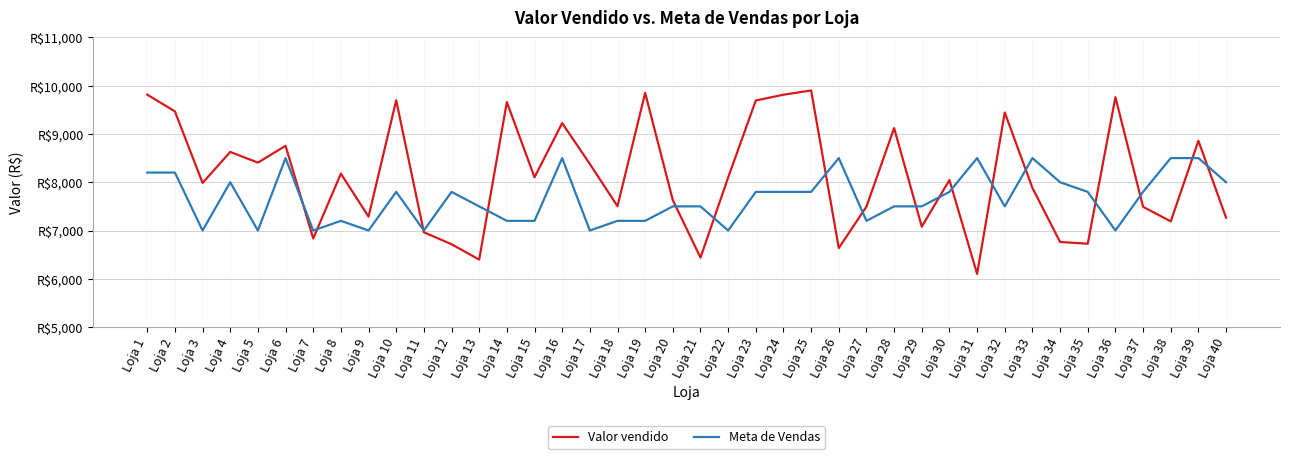

True or false: Meta de Vendas has a value of 2006.5 at Loja 17.

False